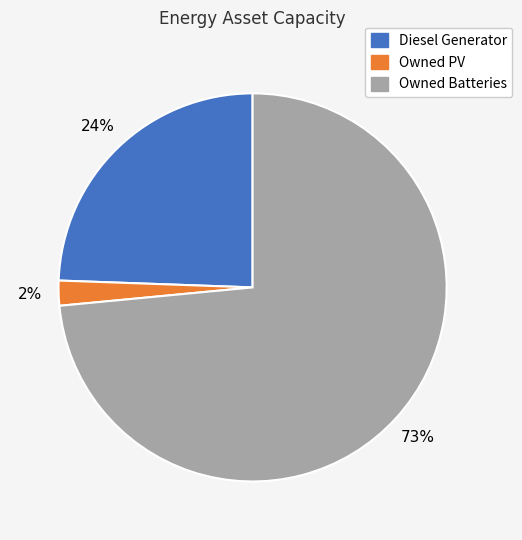

Is Owned PV the majority of the pie?

No